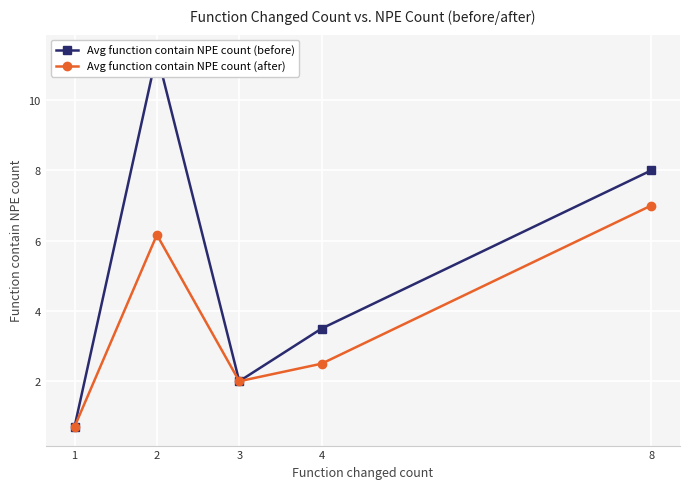

Where is Avg function contain NPE count (before) nearest to the value 6?

8